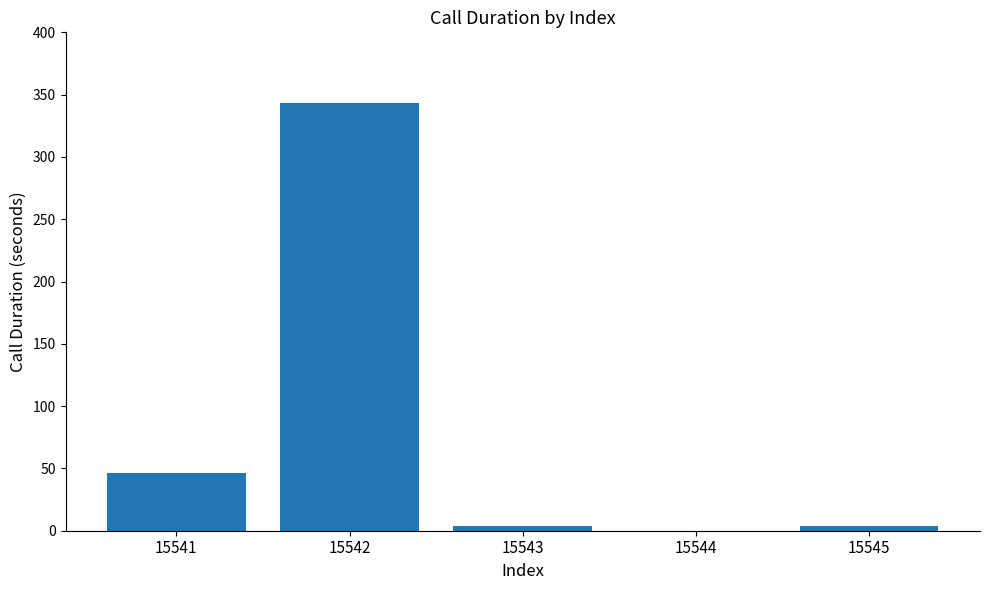

The value at 15543 is 4. True or false?

True